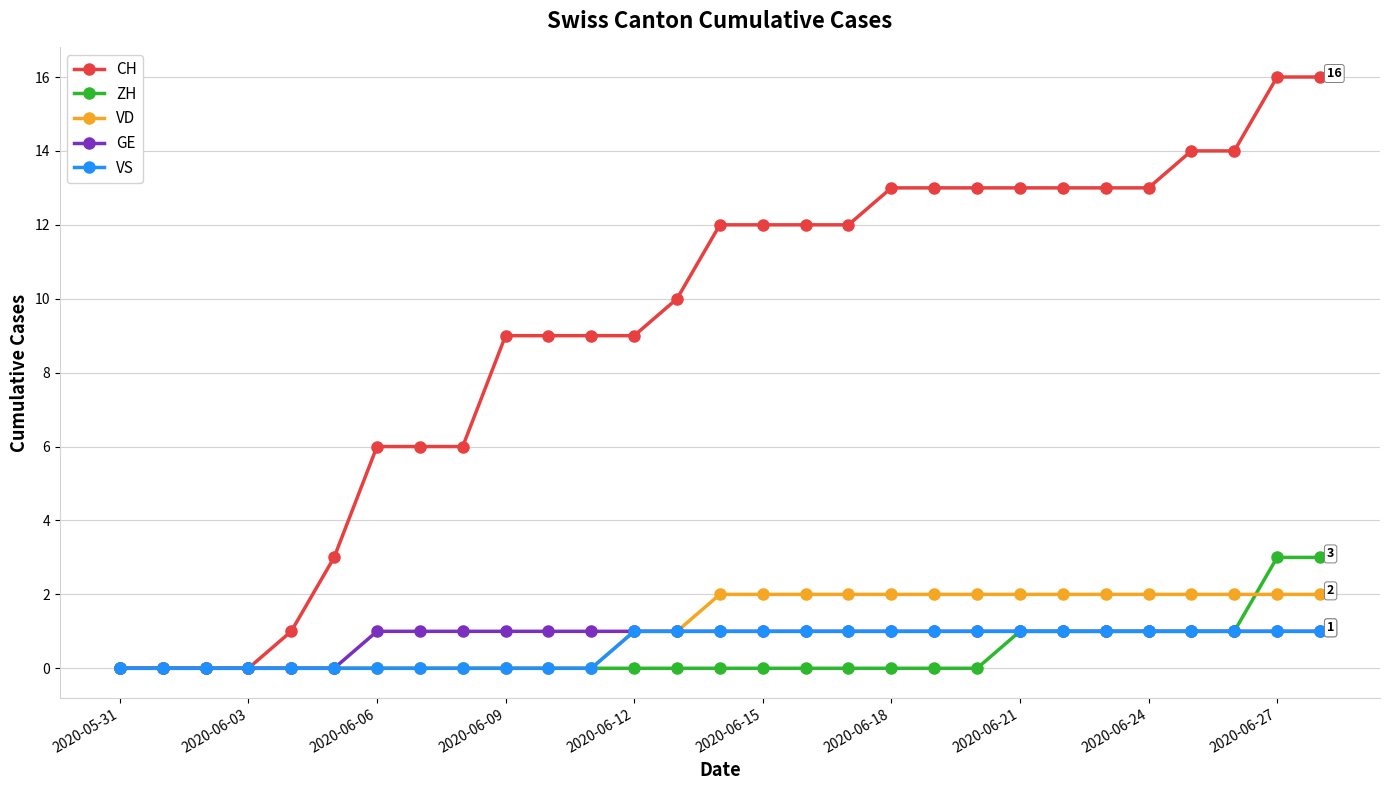

What is the value of the VS point at the 29th from the left?

1